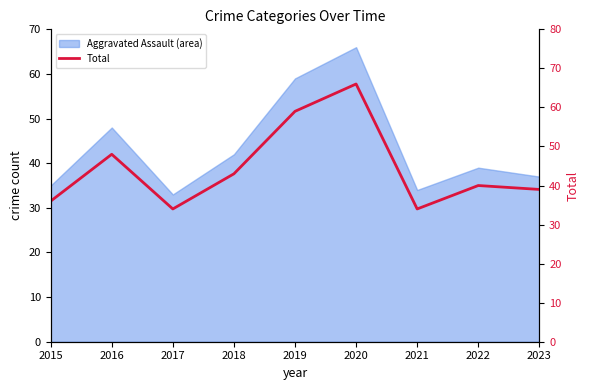

Which has a higher value, 2018 or 2015?

2018